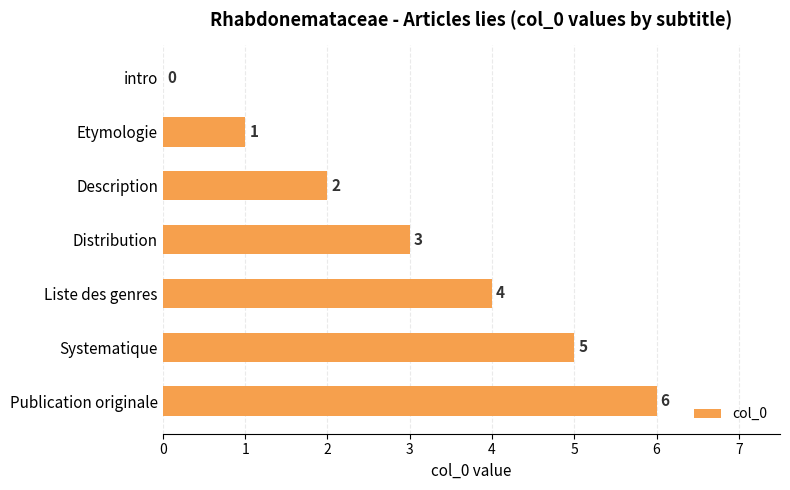

Which has a higher value, Systematique or Liste des genres?

Systematique